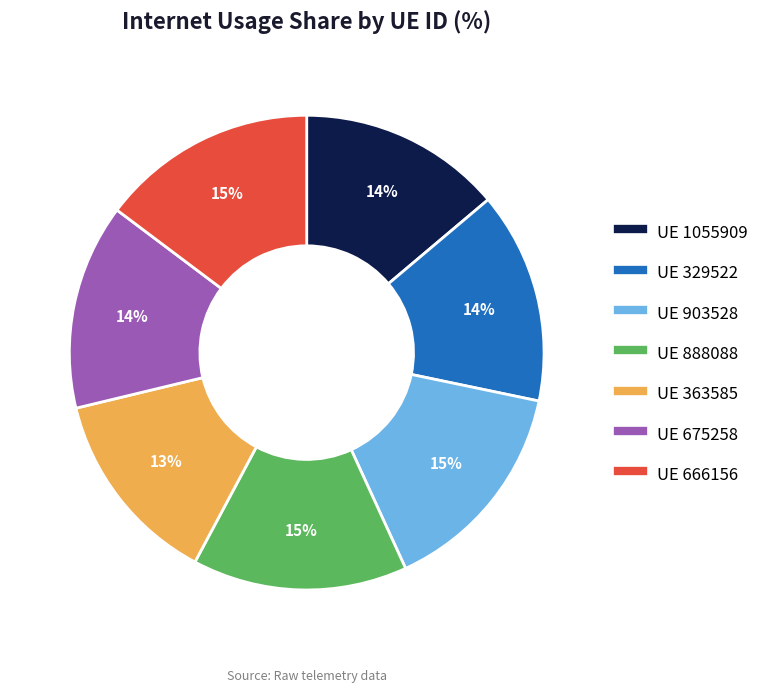

Is there any slice that represents more than half of the pie?

No